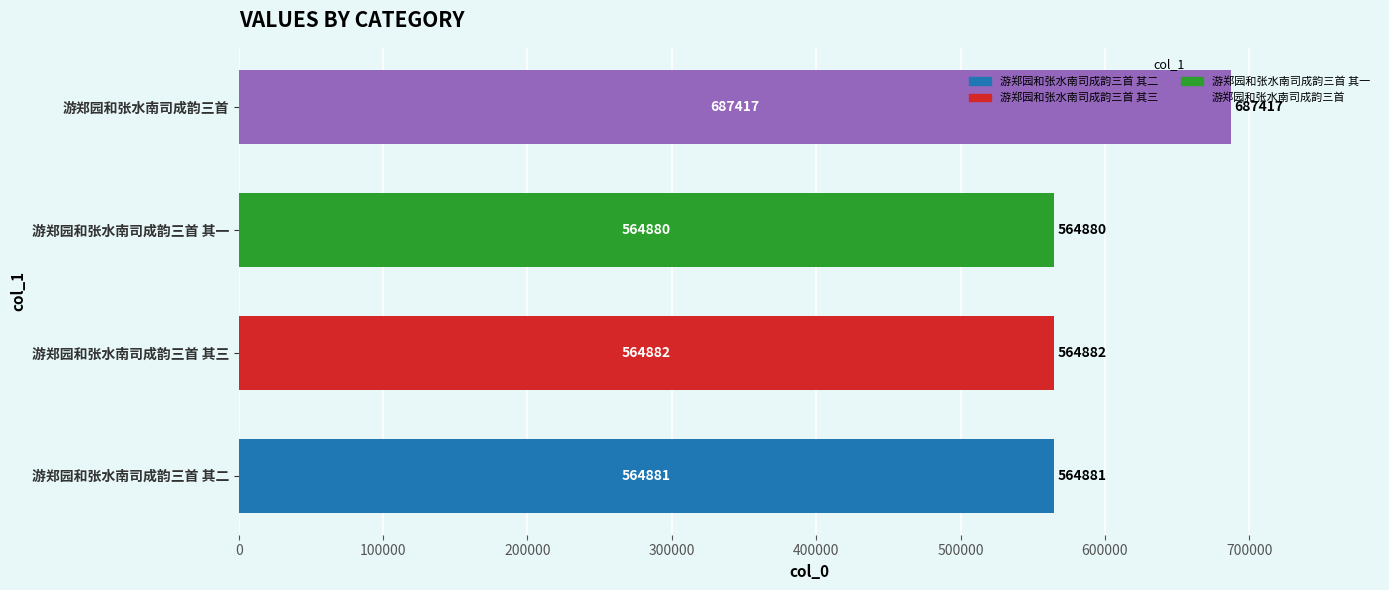

List the labels in order of value, smallest first.

游郑园和张水南司成韵三首 其一, 游郑园和张水南司成韵三首 其二, 游郑园和张水南司成韵三首 其三, 游郑园和张水南司成韵三首